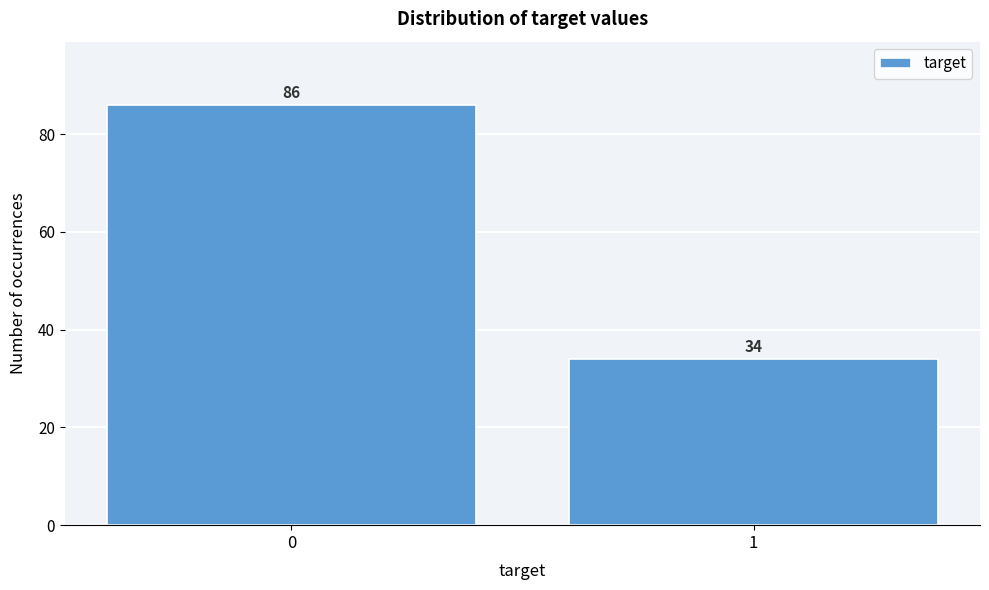

Reading left to right, extract all data points from this chart.

86	34